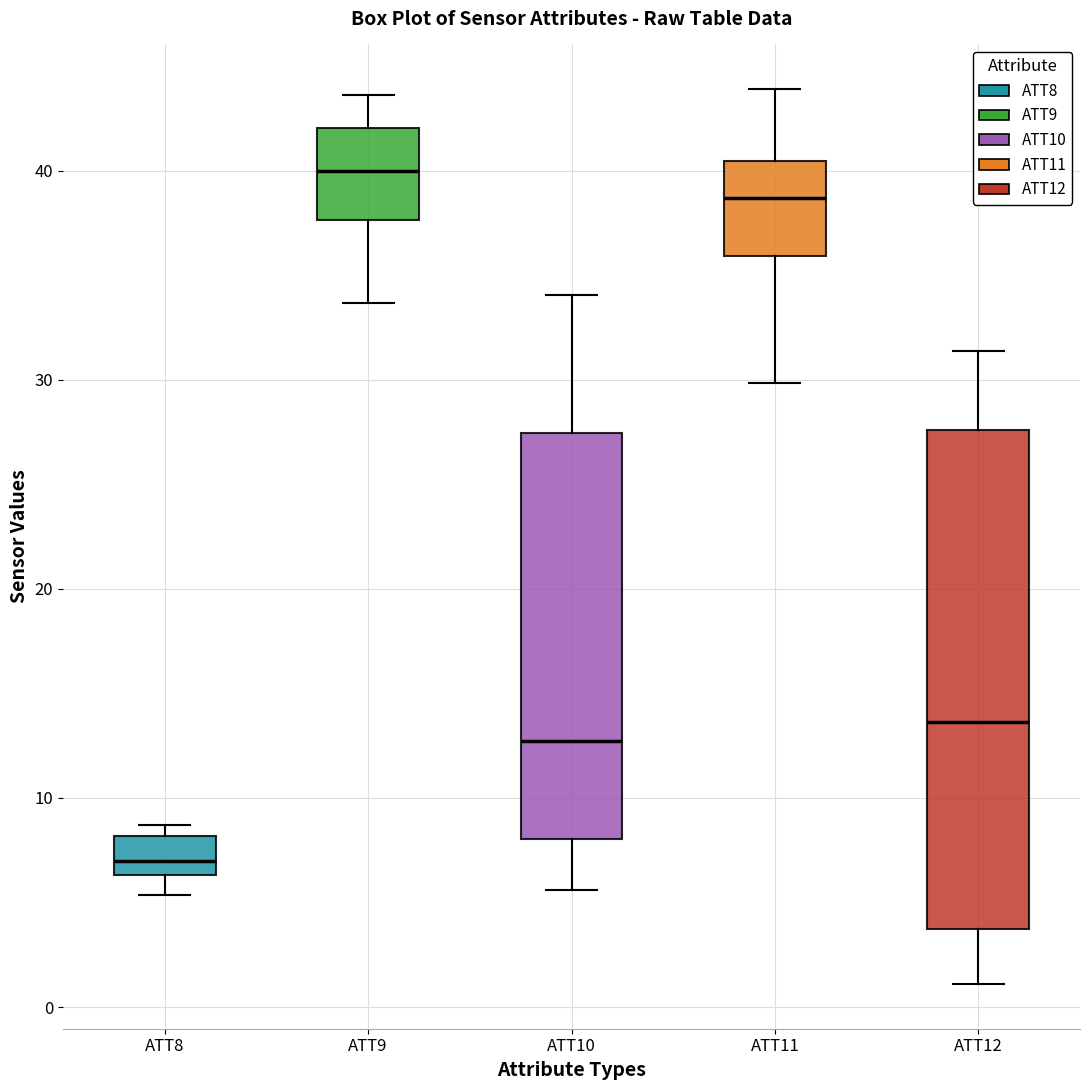

Reading left to right, read every box against the y-axis: the position of its median line, the range the box covers, and the ends of its whiskers. The values are not printed on the chart, so give them approximately, as read against the axis.

ATT8: median 7, box 6 to 8, whiskers 5 to 9
ATT9: median 40, box 38 to 42, whiskers 34 to 44
ATT10: median 13, box 8 to 27, whiskers 6 to 34
ATT11: median 39, box 36 to 40, whiskers 30 to 44
ATT12: median 14, box 4 to 28, whiskers 1 to 31